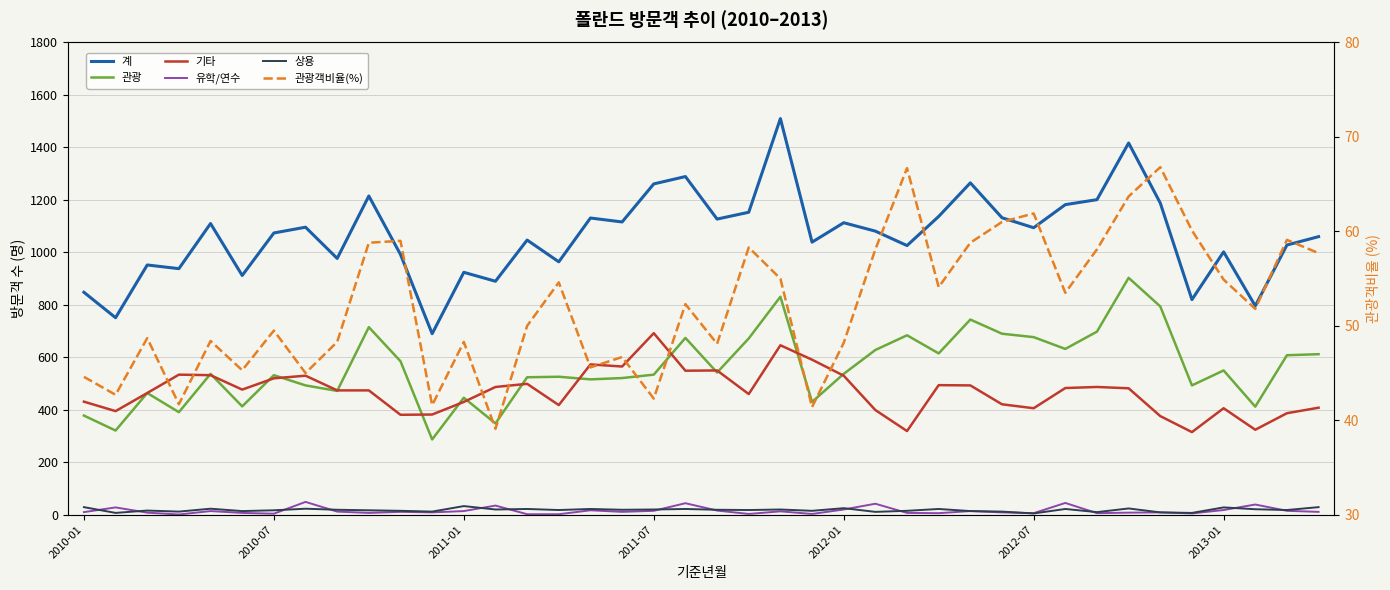

Does the chart have visible grid lines?

Yes